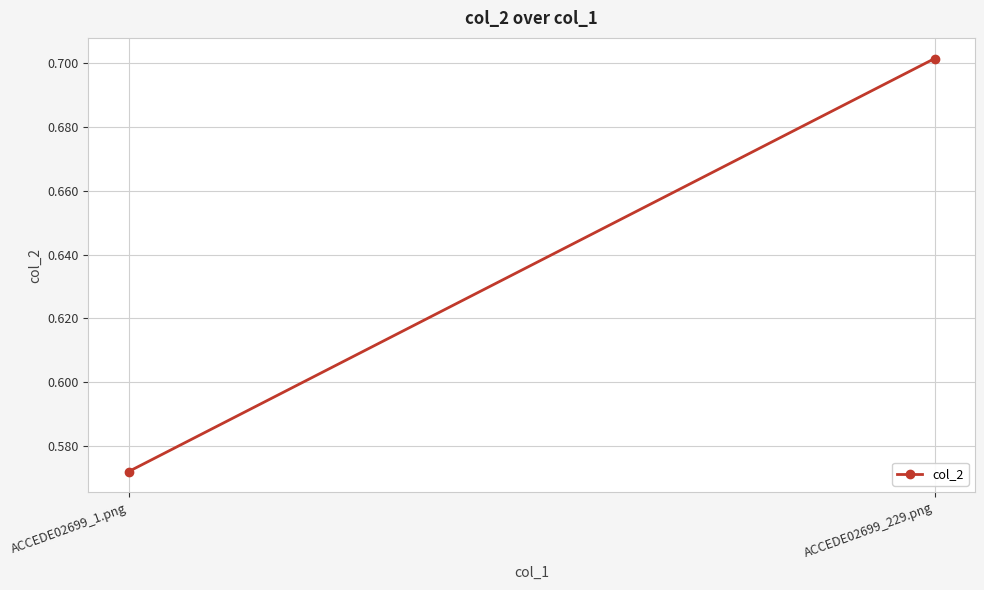

How many values are between 0 and 1?

2